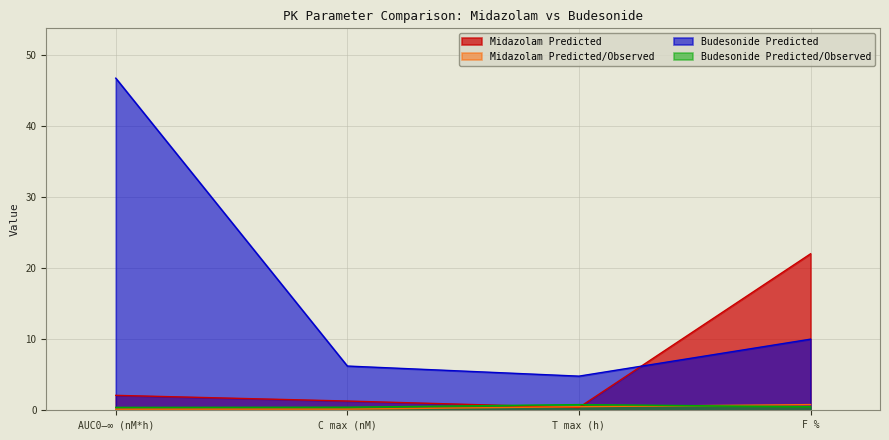

Which series changed the most between T max (h) and F %?

Midazolam Predicted